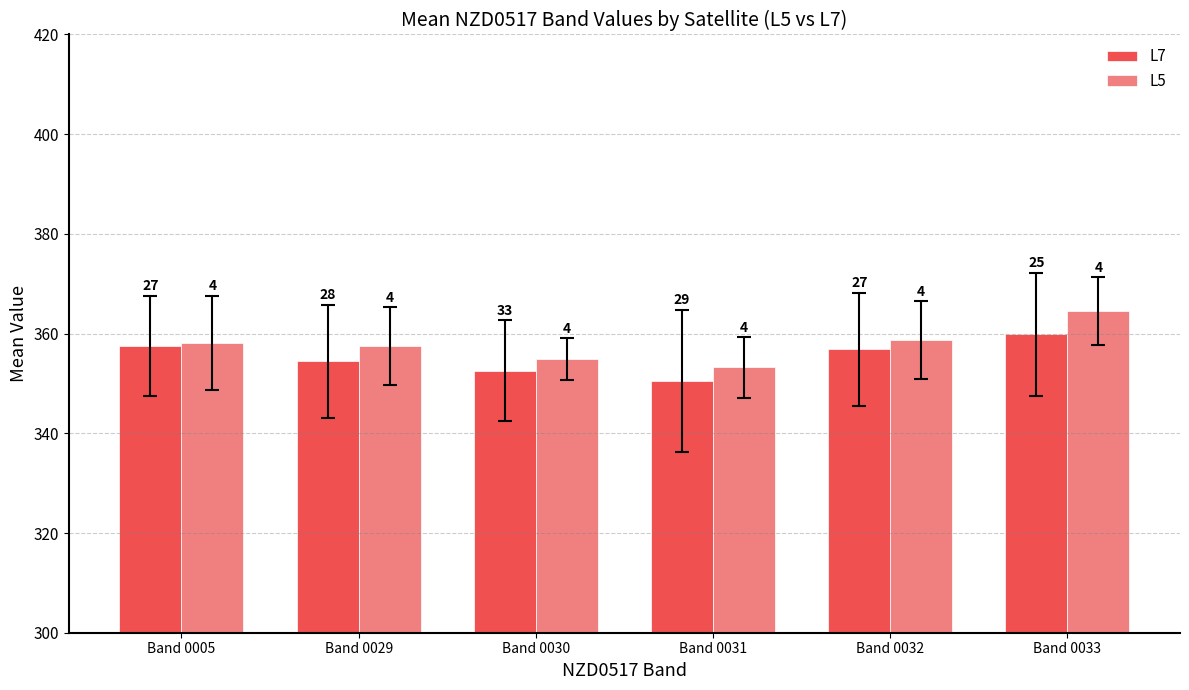

The value of L5 at Band 0030 is 536.0. True or false?

False